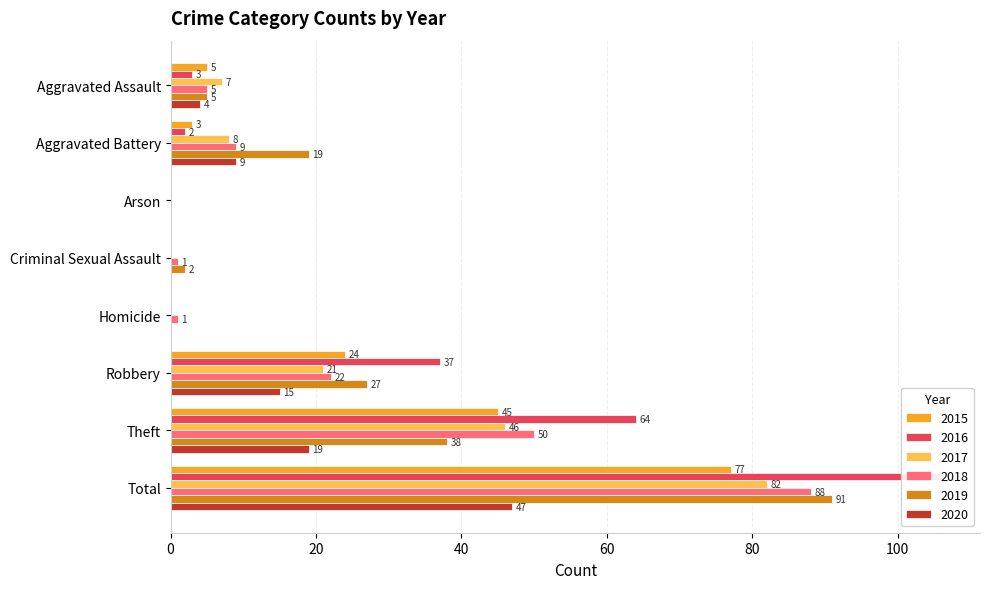

Which category has the highest value in the 2019 series?

Total